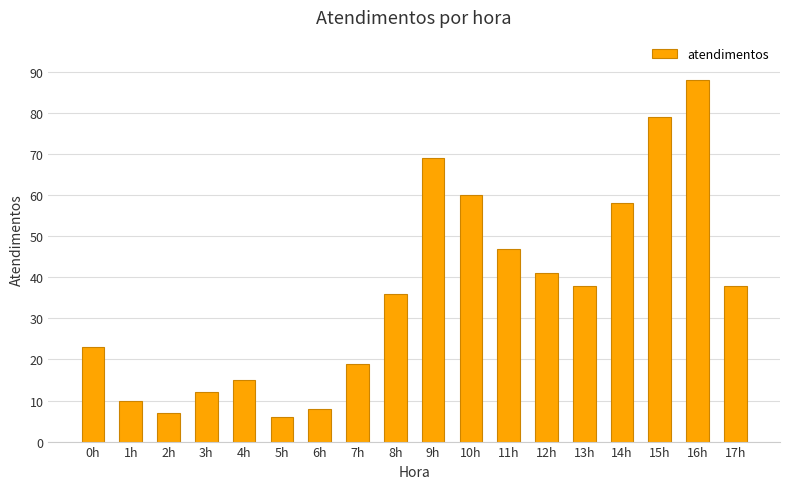

What is the value of the 4th bar from the left?

12